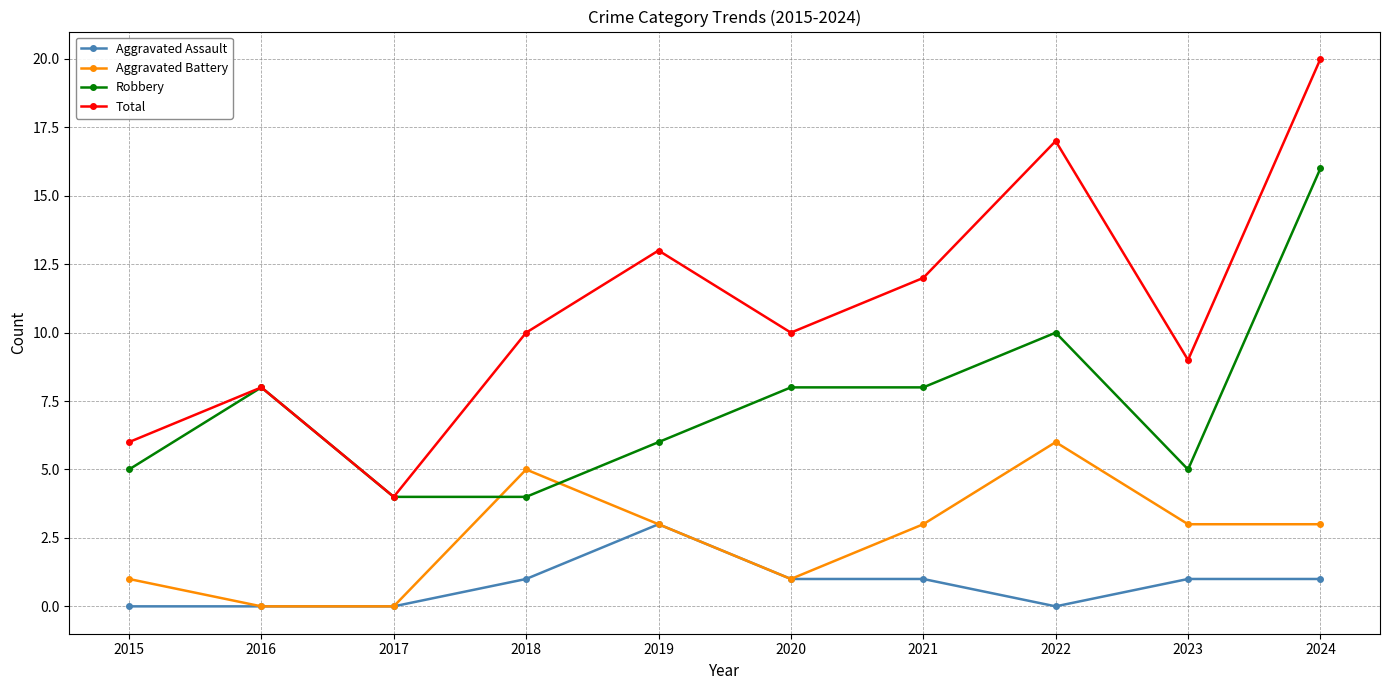

Rank the series by their maximum value, from highest to lowest.

Total, Robbery, Aggravated Battery, Aggravated Assault